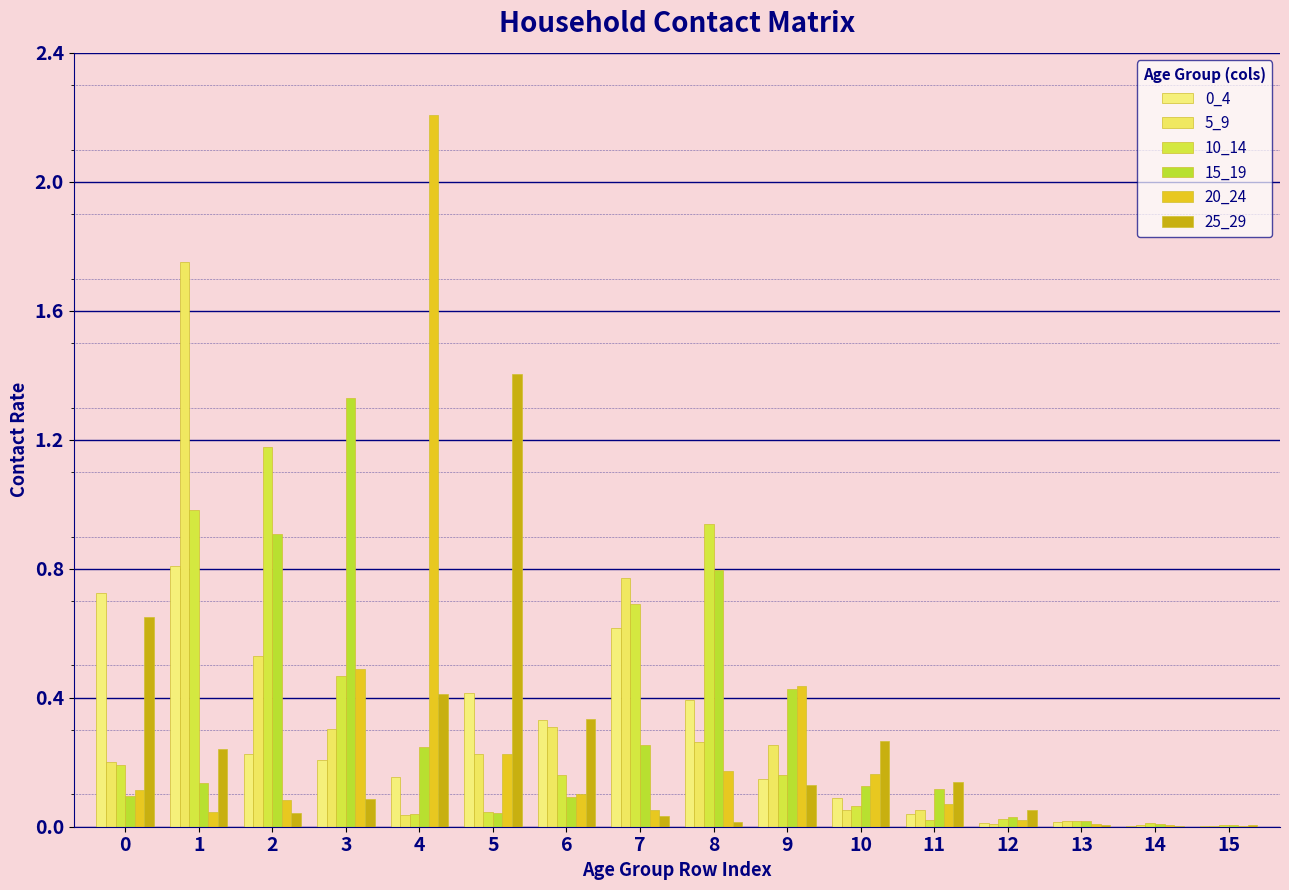

What is the total value across all series at 1?

4.0